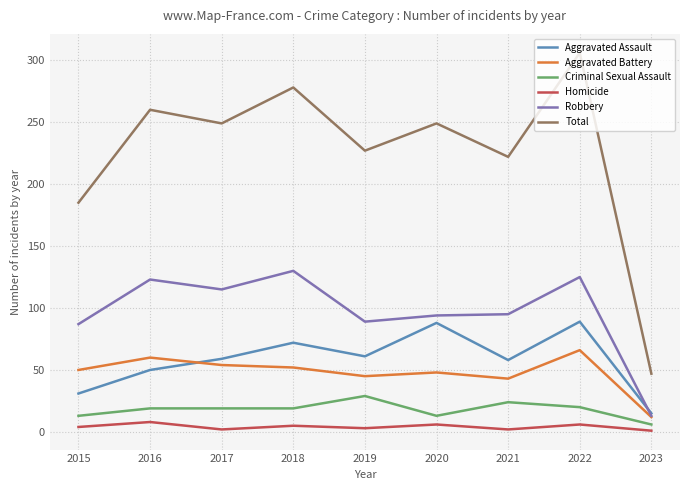

Rank the series by their maximum value, from lowest to highest.

Homicide, Criminal Sexual Assault, Aggravated Battery, Aggravated Assault, Robbery, Total